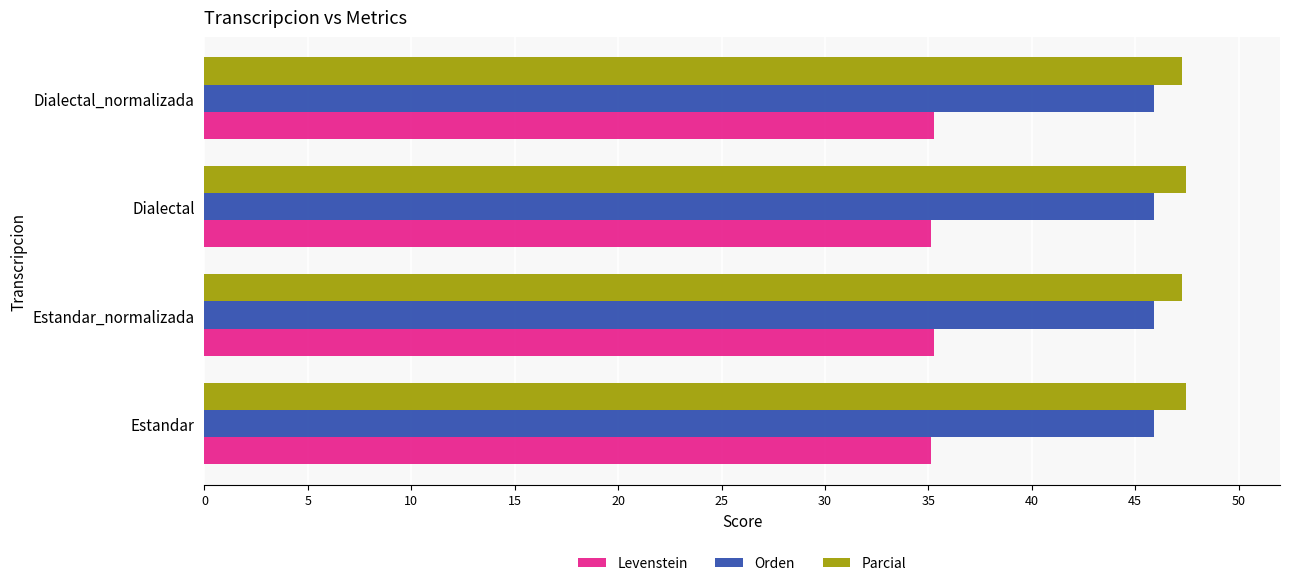

Is the value of Levenstein at Dialectal greater than the value of Parcial at Estandar?

No